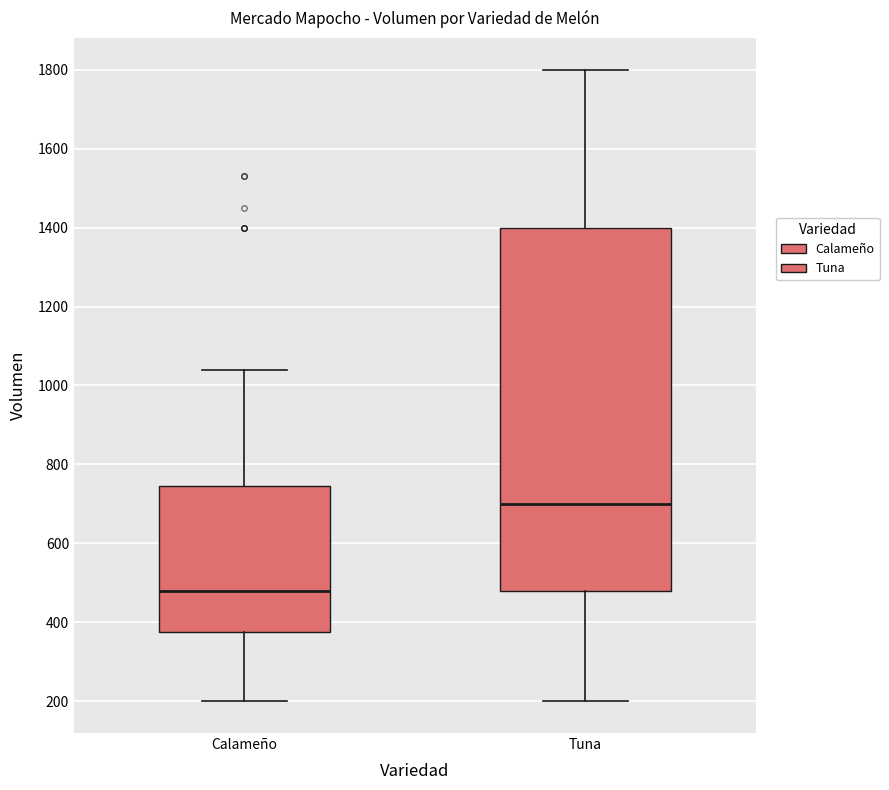

Where does the median line of the box for Calameño sit on the y-axis? The values are not printed on the chart, so give them approximately, as read against the axis.

480